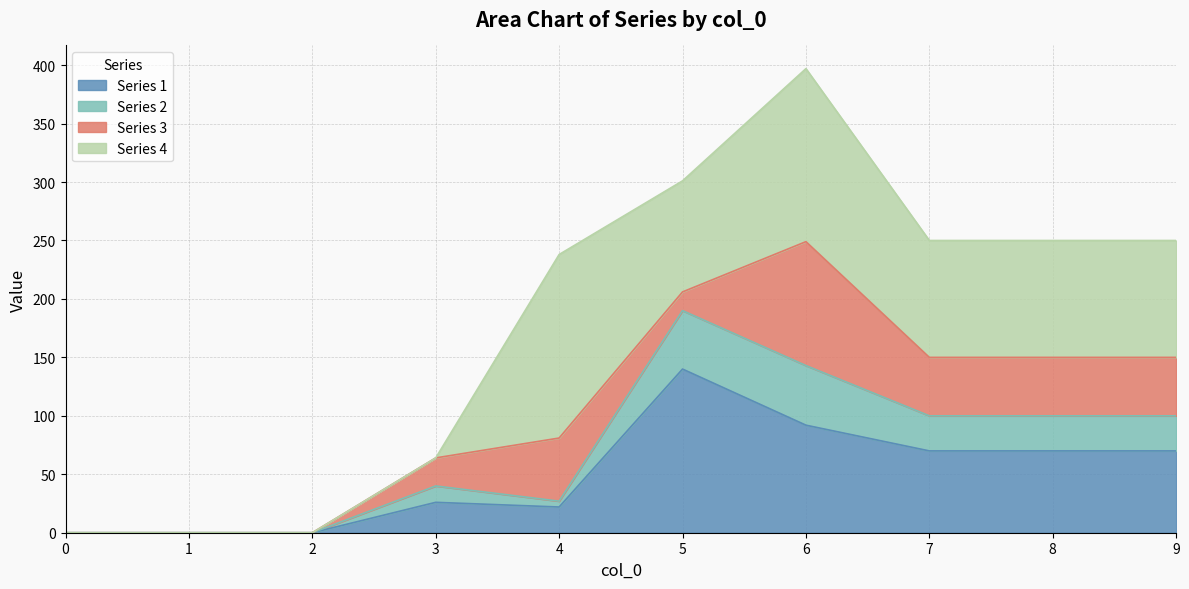

How many 1 values are between 0 and 70?

8